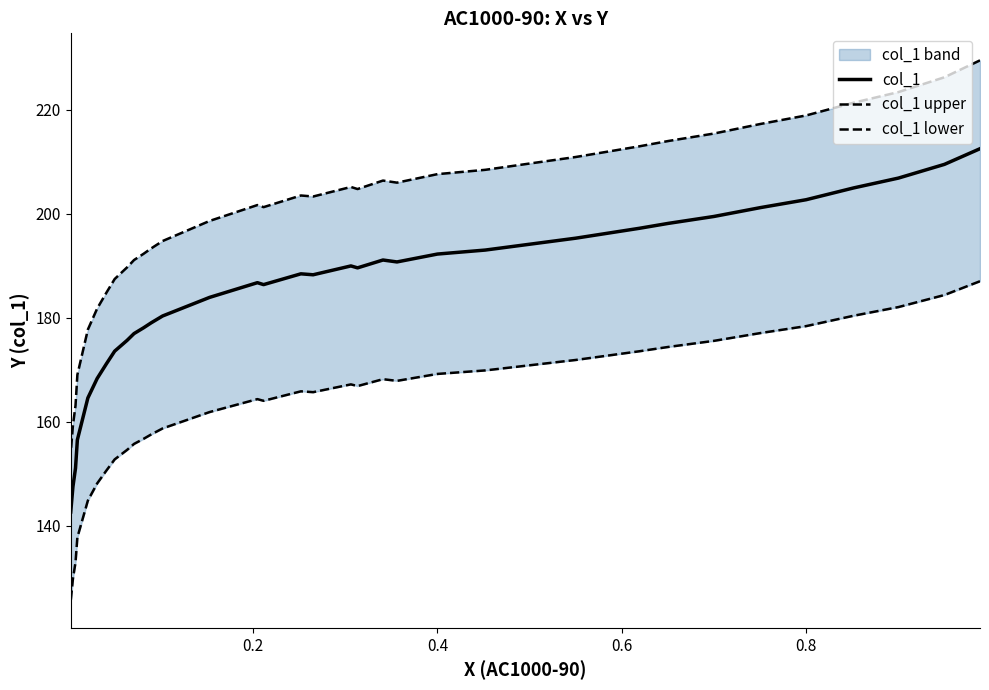

How many values in the col_1 upper series are below 203?

16